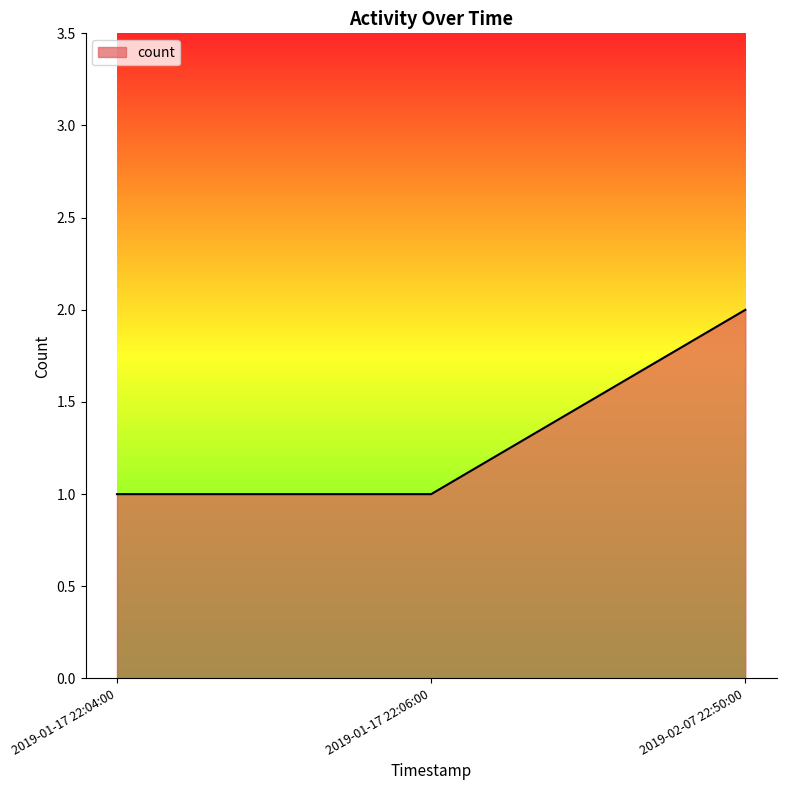

Which category has the highest value across all series?

2019-02-07 22:50:00